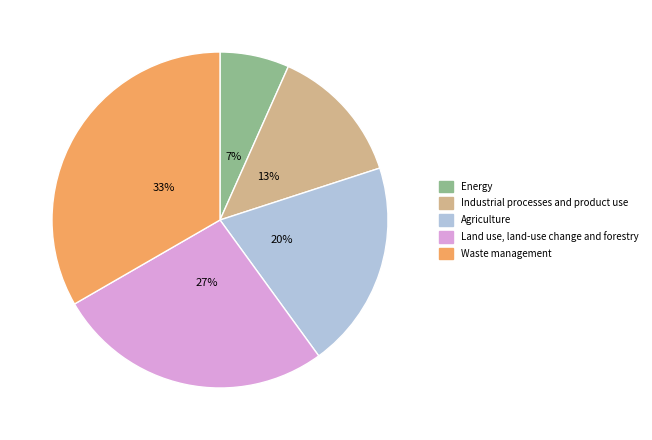

What is the smallest slice in the pie chart?

Energy